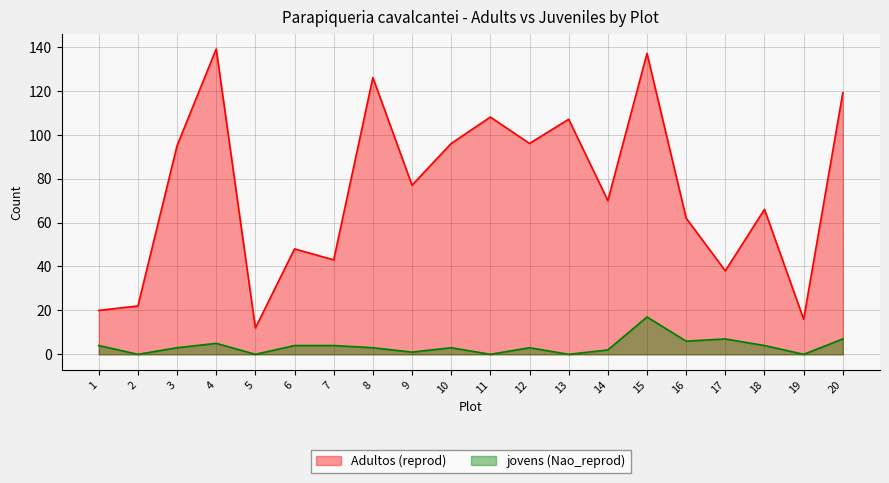

List the labels in order of jovens (Nao_reprod) value, smallest first.

2, 5, 11, 13, 19, 9, 14, 3, 8, 10, 12, 1, 6, 7, 18, 4, 16, 17, 20, 15